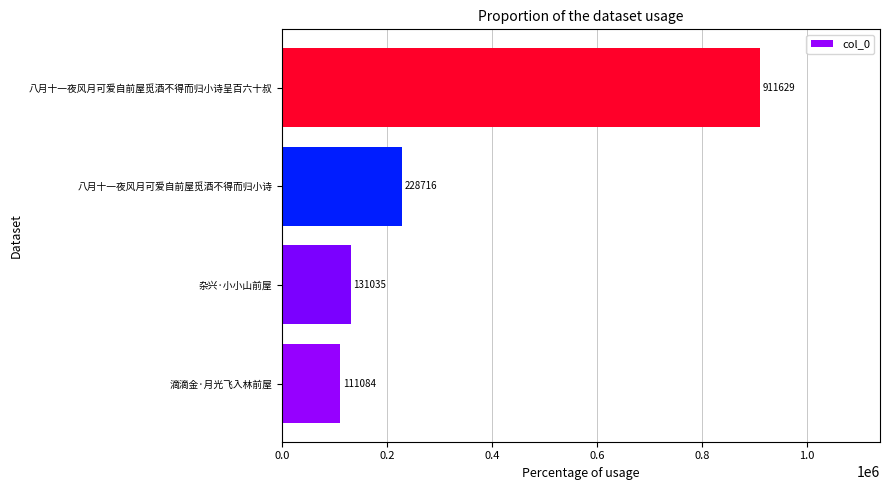

What is the change in value from 杂兴·小小山前屋 to 八月十一夜风月可爱自前屋觅酒不得而归小诗?

+97681